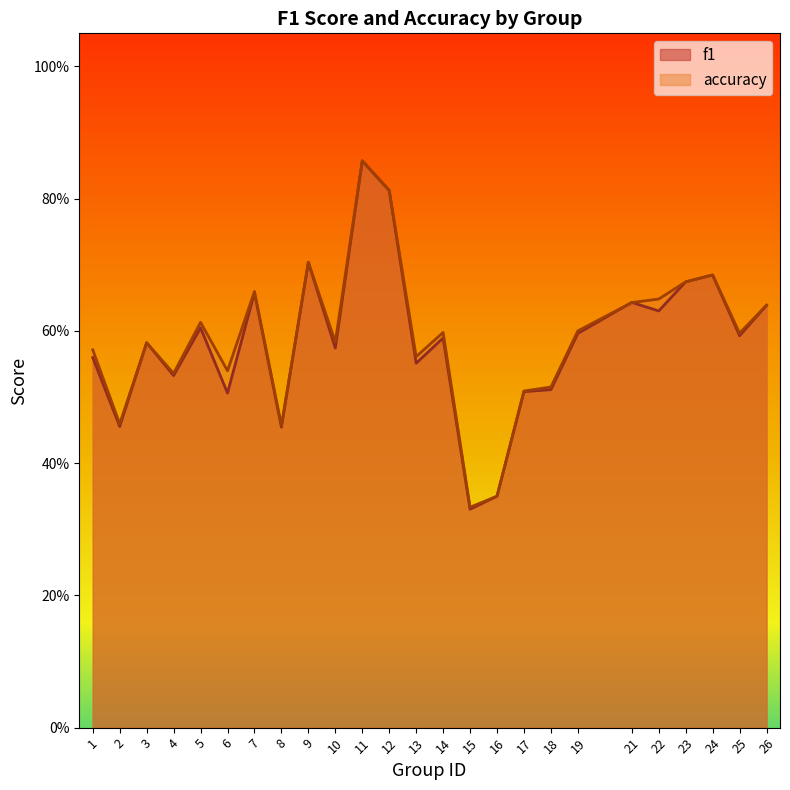

Which series changed the most between 17 and 21?

f1